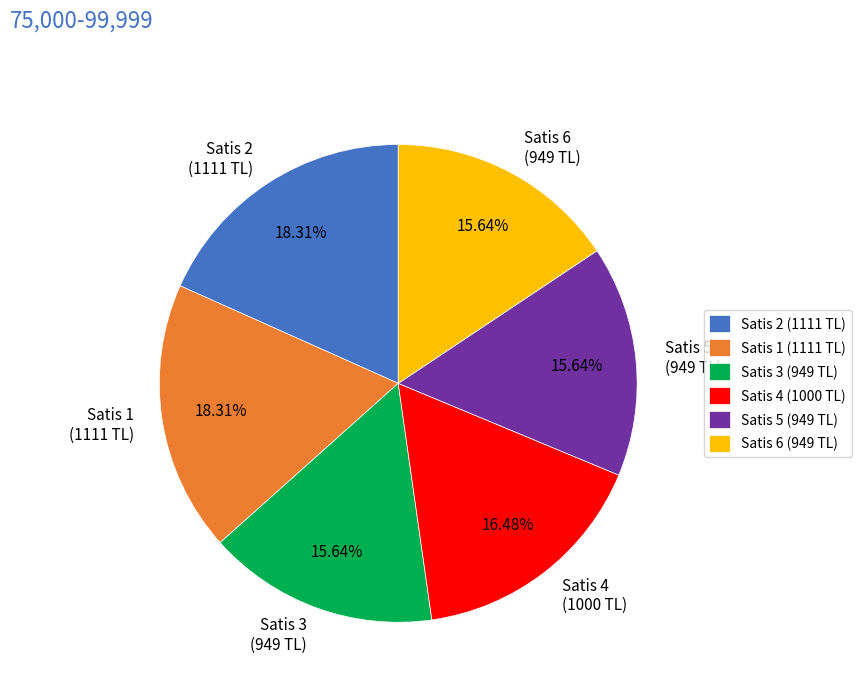

Between Satis 6 (949 TL) and Satis 1 (1111 TL), which is larger?

Satis 1 (1111 TL)